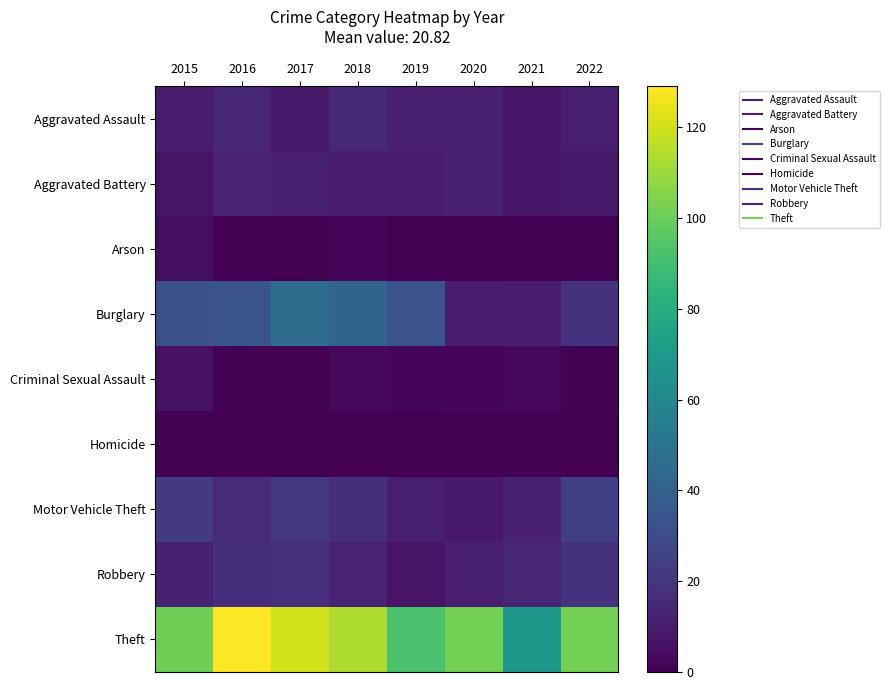

Reading right to left, list all the values displayed in this chart.

Aggravated Assault: 2022=11	2021=8	2020=12	2019=12	2018=15	2017=9	2016=14	2015=10
Aggravated Battery: 2022=9	2021=8	2020=12	2019=10	2018=10	2017=12	2016=13	2015=7
Arson: 2022=0	2021=0	2020=1	2019=0	2018=2	2017=0	2016=0	2015=5
Burglary: 2022=19	2021=10	2020=10	2019=33	2018=41	2017=46	2016=34	2015=32
Criminal Sexual Assault: 2022=1	2021=3	2020=2	2019=2	2018=3	2017=1	2016=1	2015=6
Homicide: 2022=0	2021=1	2020=1	2019=0	2018=0	2017=0	2016=1	2015=1
Motor Vehicle Theft: 2022=24	2021=12	2020=9	2019=11	2018=17	2017=21	2016=16	2015=22
Robbery: 2022=19	2021=14	2020=11	2019=7	2018=13	2017=18	2016=17	2015=12
Theft: 2022=102	2021=69	2020=102	2019=92	2018=113	2017=120	2016=129	2015=101